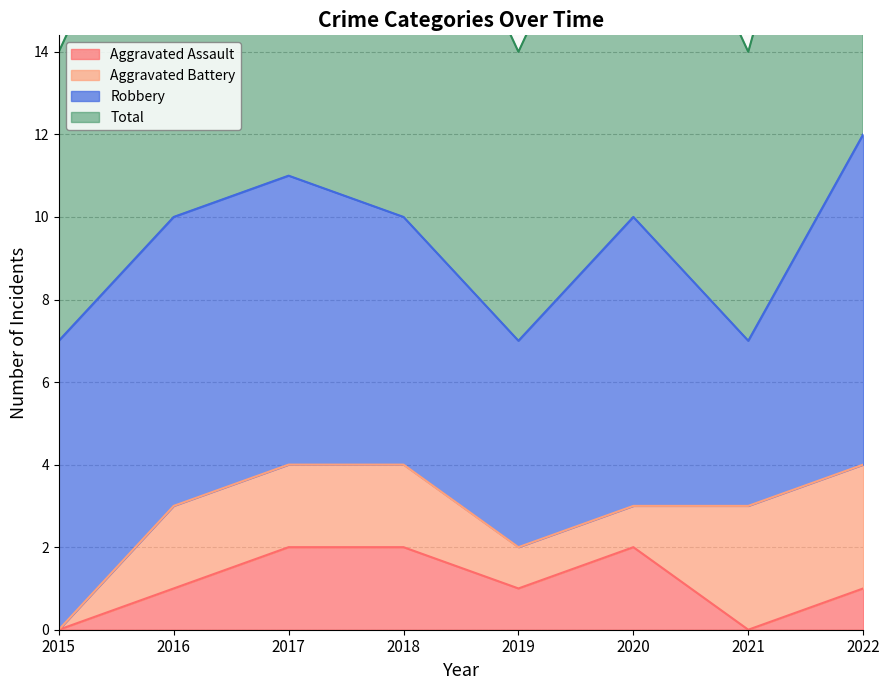

True or false: Aggravated Assault has a value of 1 at 2019.

True